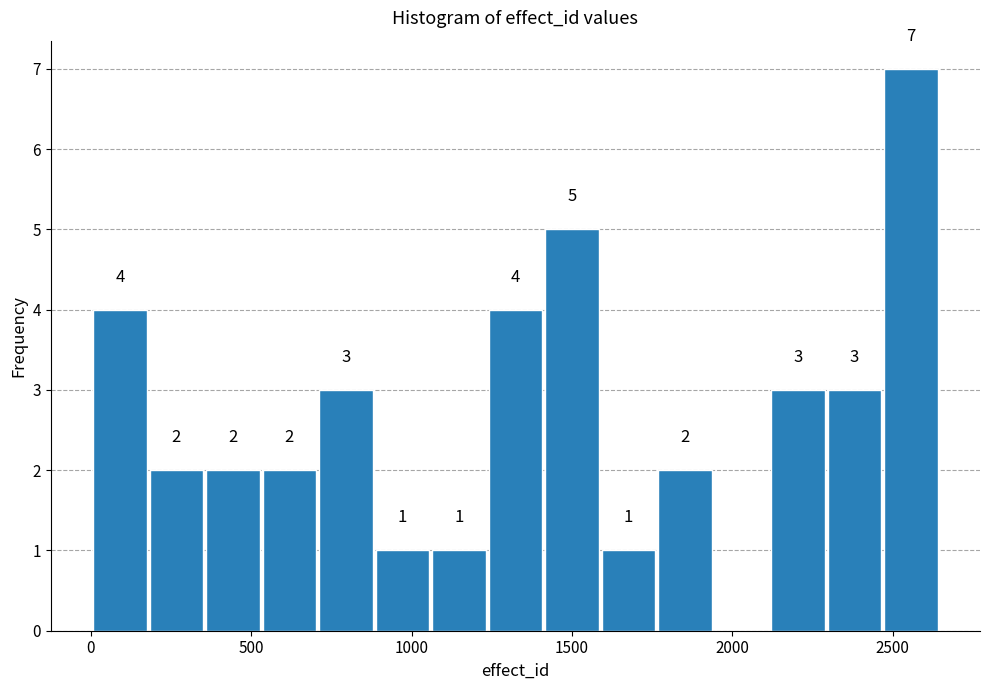

Read against the x-axis, roughly where is the centre of the tallest bar?

2550